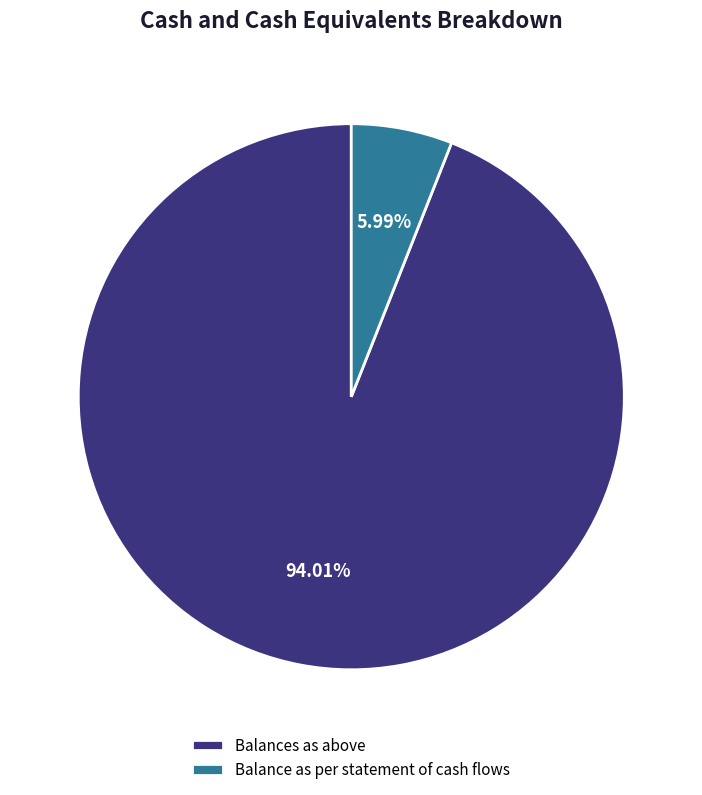

To the nearest percent, what percentage of the pie is Balances as above?

94%